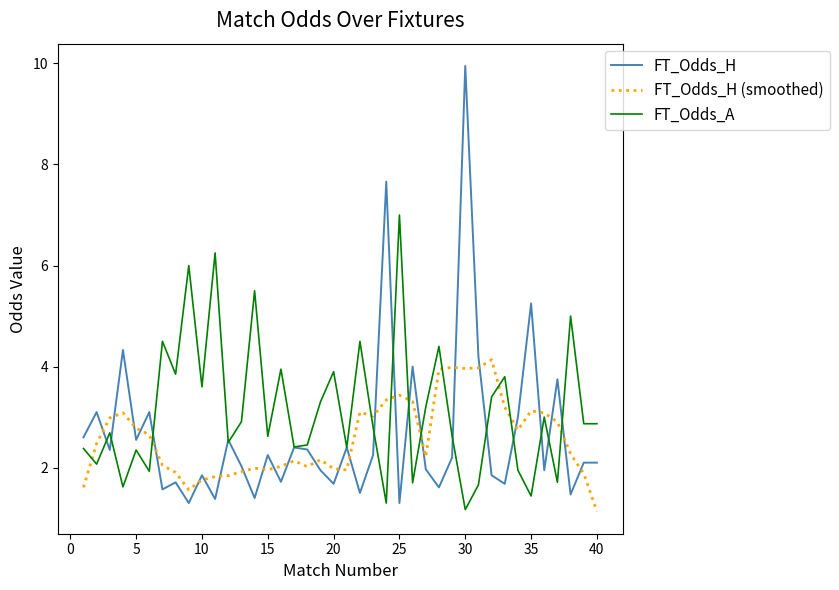

Rank the series by their maximum value, from lowest to highest.

FT_Odds_H (smoothed), FT_Odds_A, FT_Odds_H